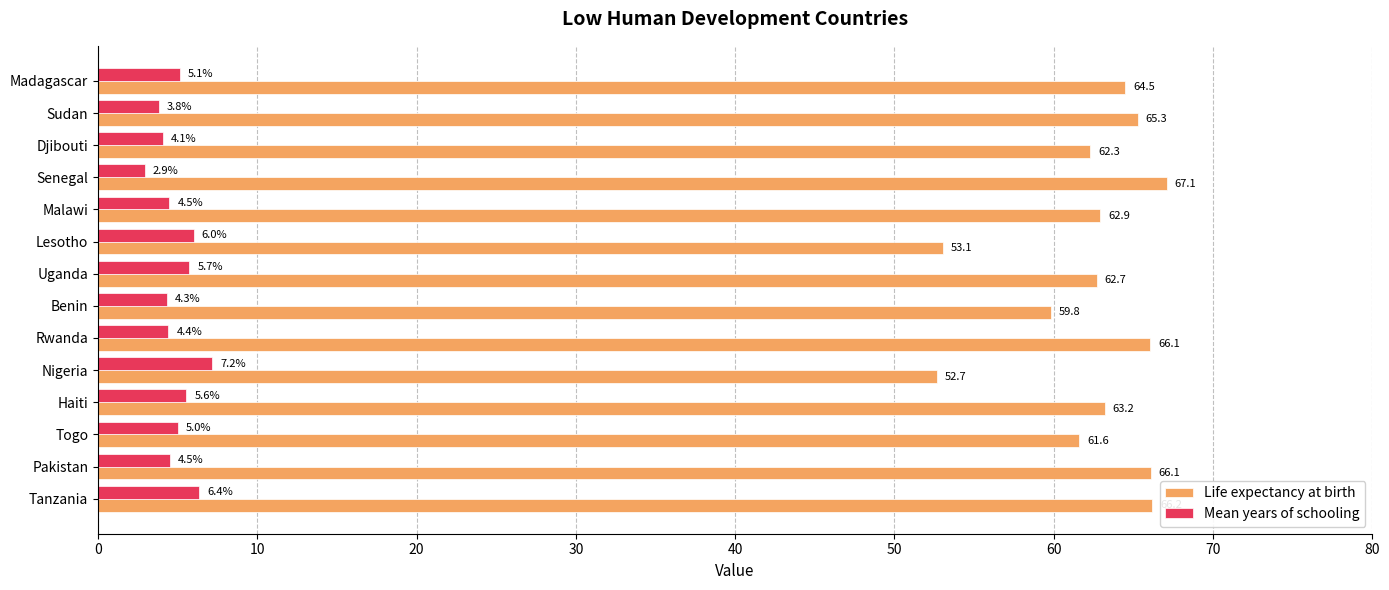

What is the highest value of the Life expectancy at birth series?

67.1